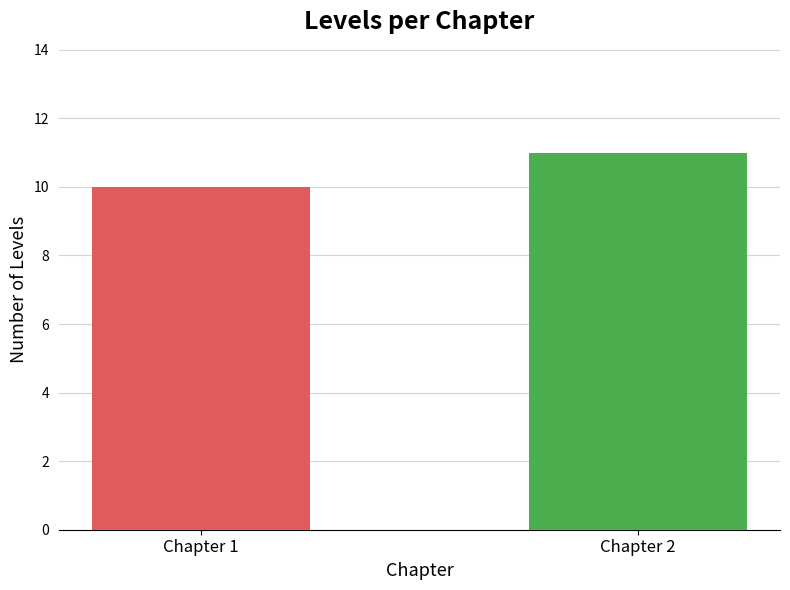

Rank the categories by value from lowest to highest.

Chapter 1, Chapter 2